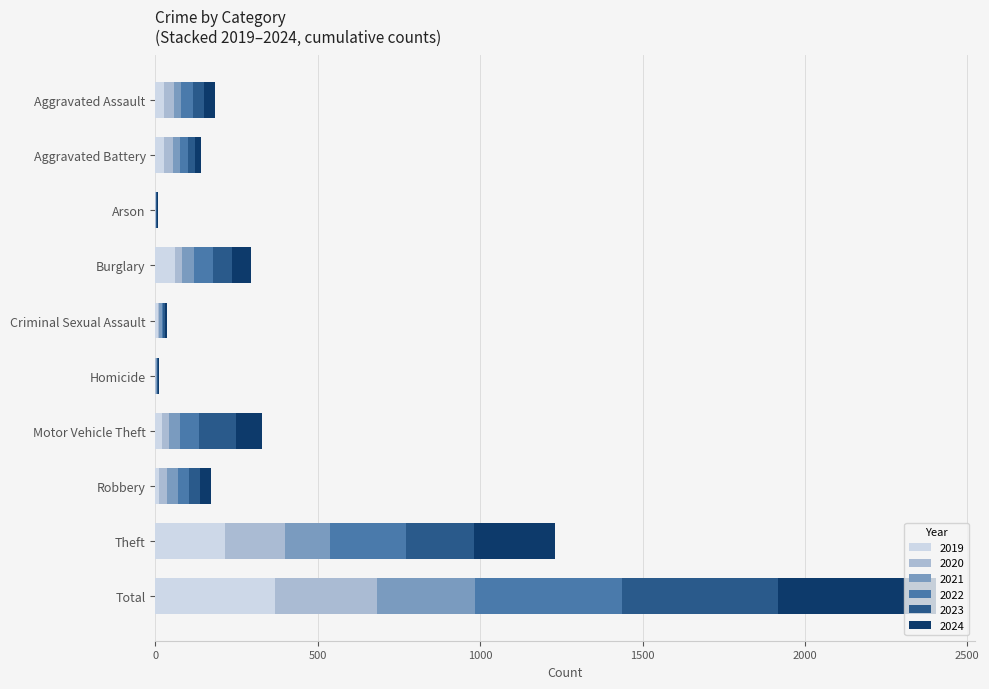

What is the sum of all 2019 values?

736